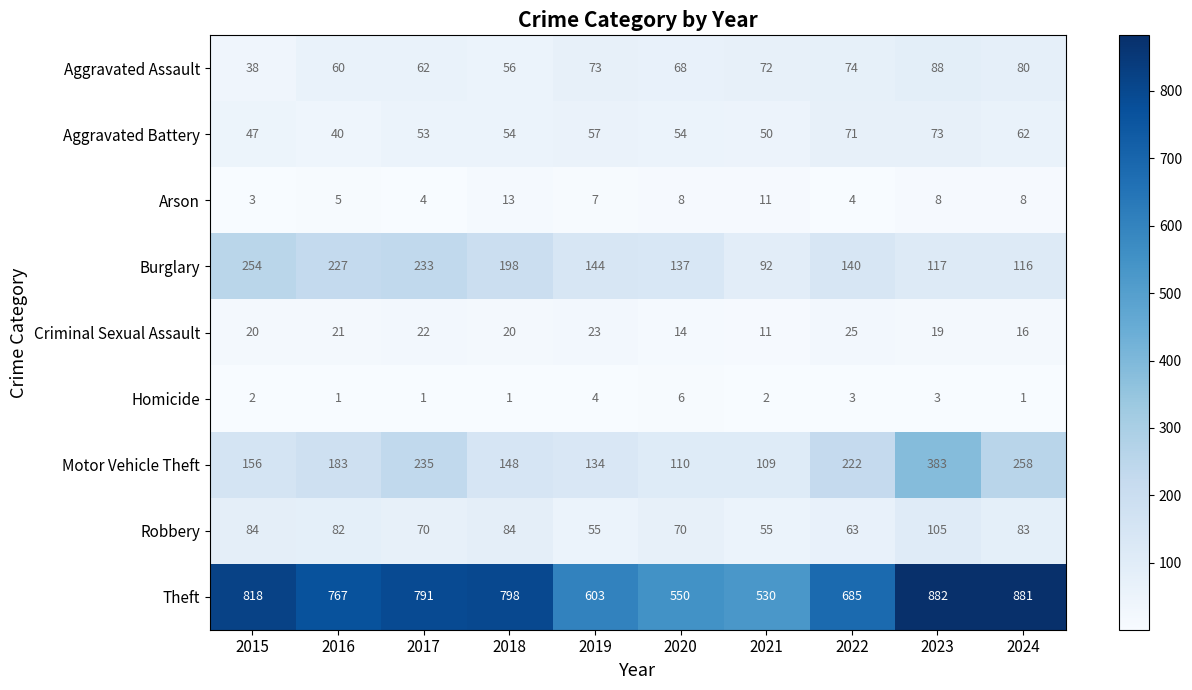

Which category has the highest value across all series?

2023